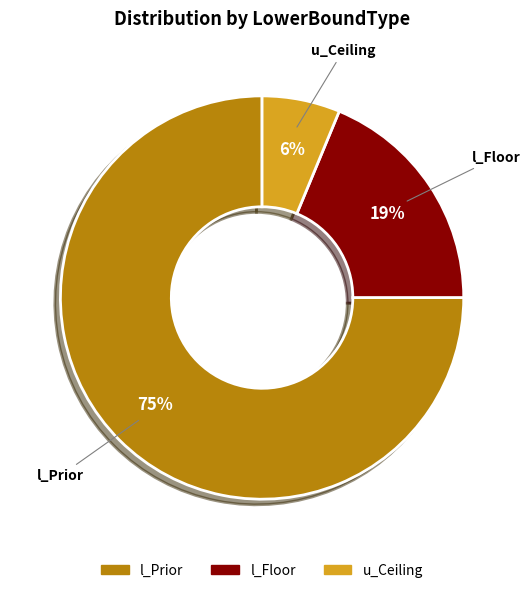

Which category has the smallest portion of the pie?

u_Ceiling